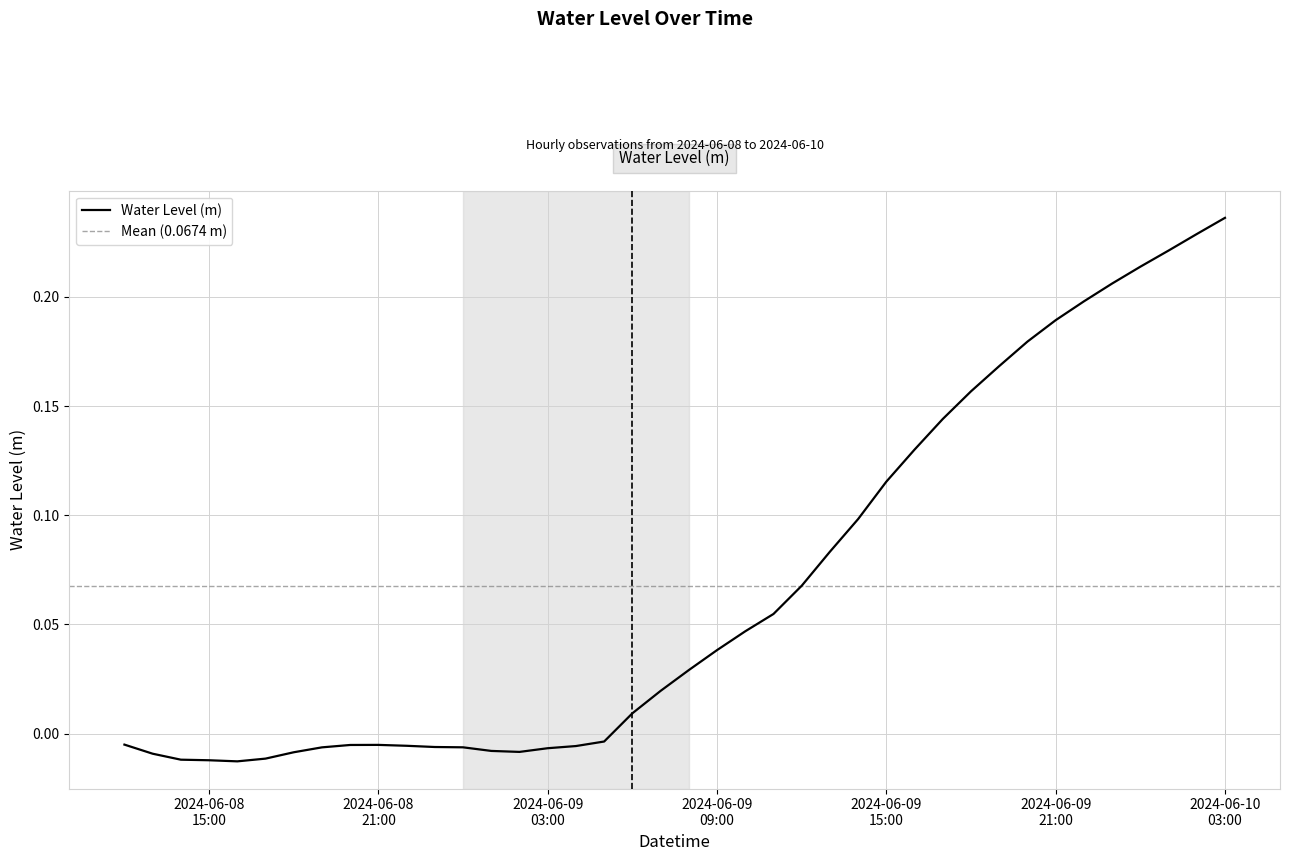

What is the difference between the maximum and minimum values?

0.2